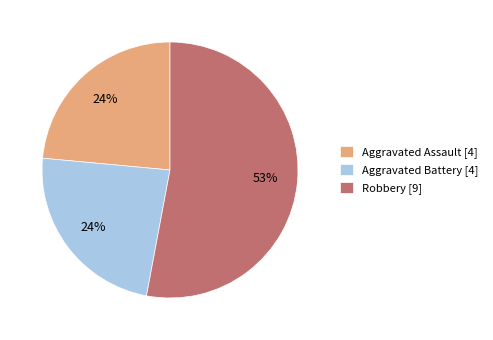

Is it true that Aggravated Battery [4] is 24% of the pie?

True